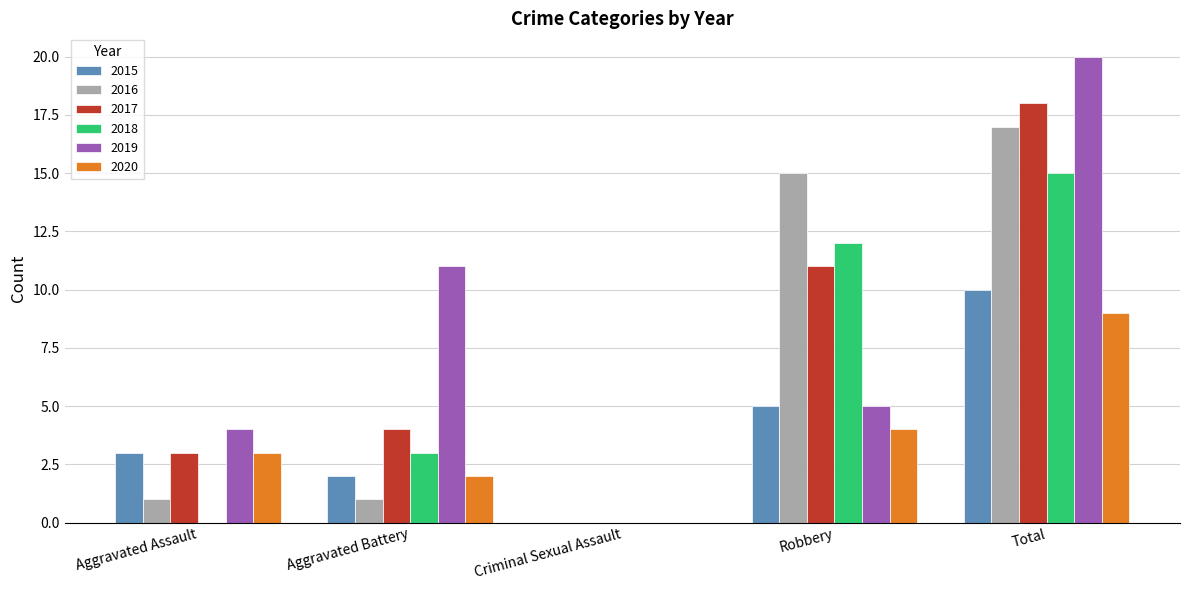

What is the greatest value displayed?

20